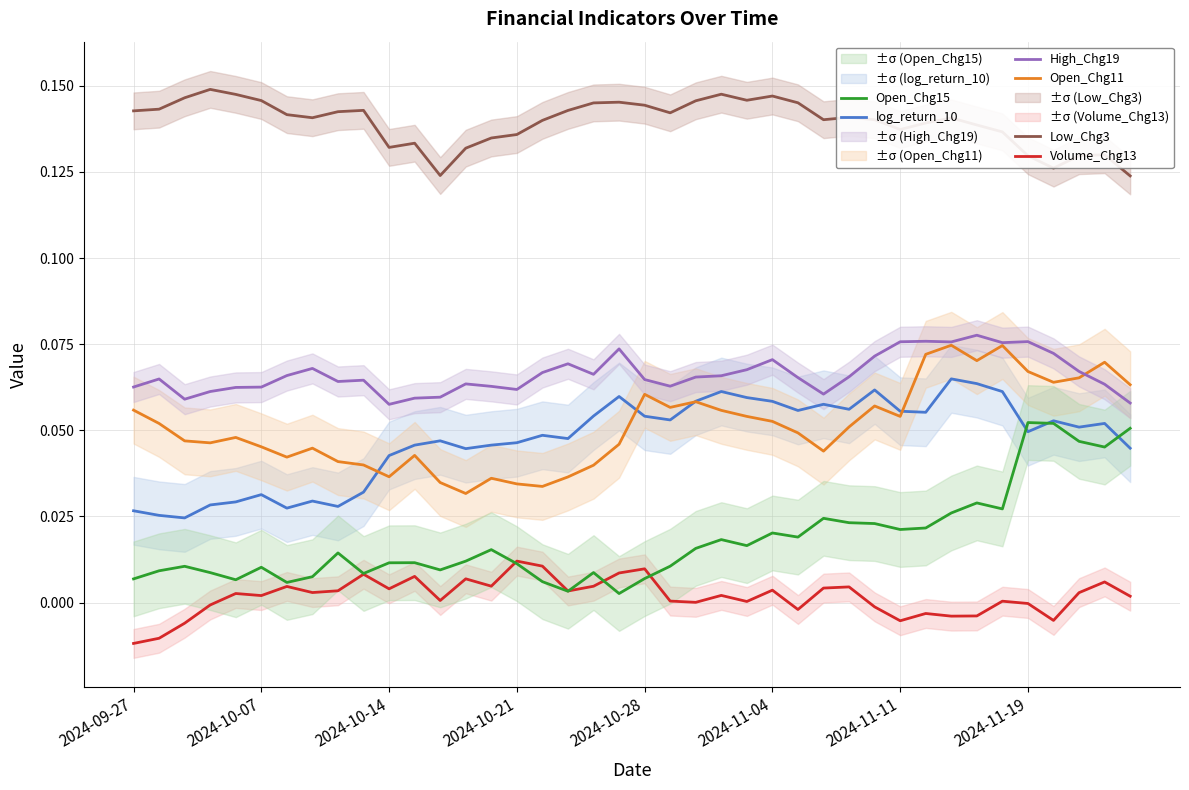

Which series has the widest spread of values?

Open_Chg15